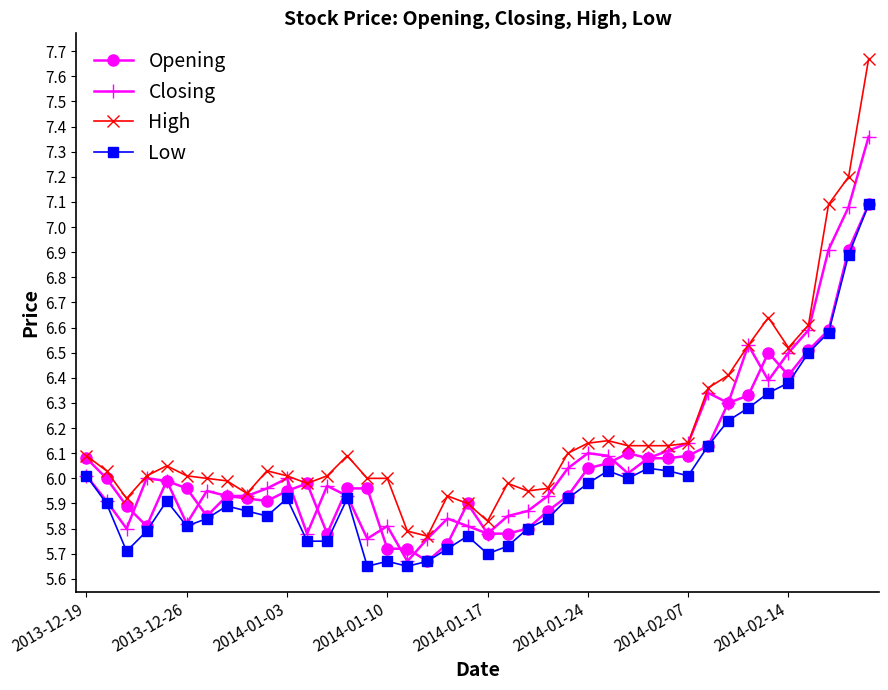

What is the maximum value for Opening?

7.1